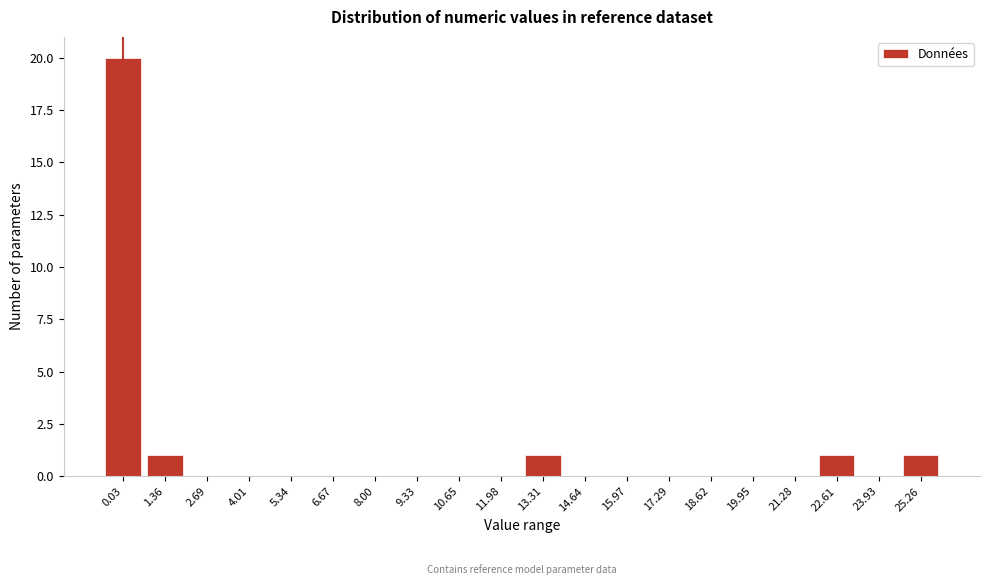

Reading right to left, extract all data points from this chart.

25.26=1	23.93=0	22.61=1	21.28=0	19.95=0	18.62=0	17.29=0	15.97=0	14.64=0	13.31=1	11.98=0	10.65=0	9.33=0	8.00=0	6.67=0	5.34=0	4.01=0	2.69=0	1.36=1	0.03=20